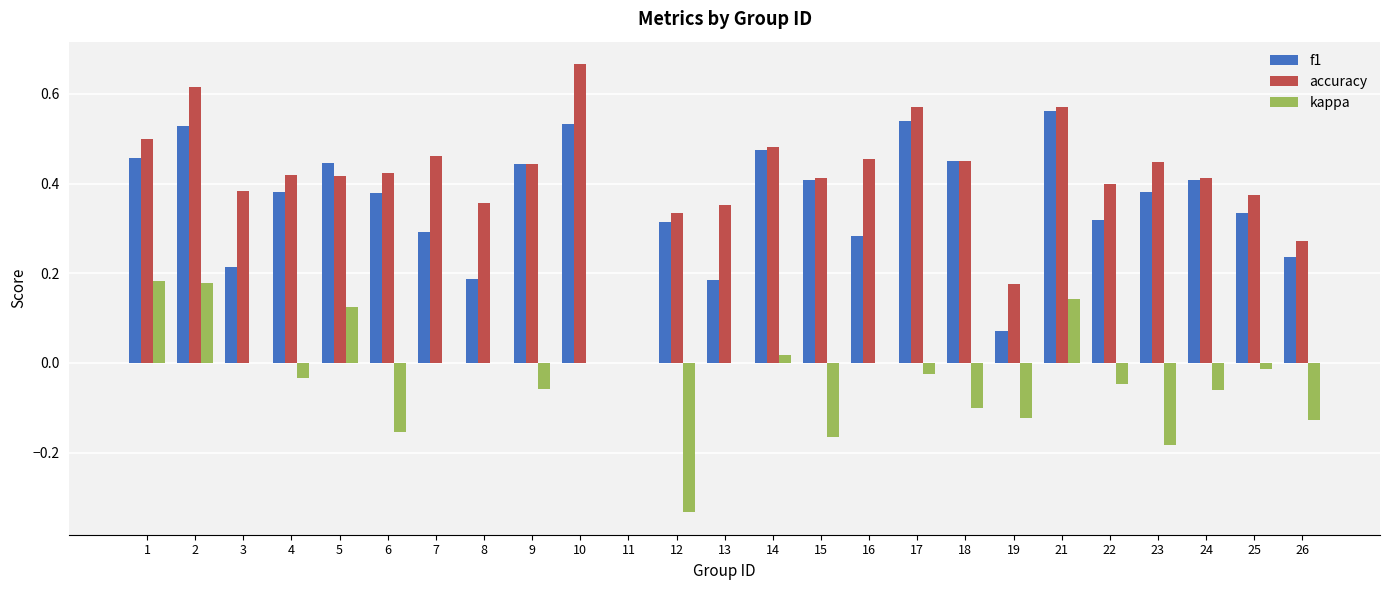

Which series has the largest total across all categories?

accuracy